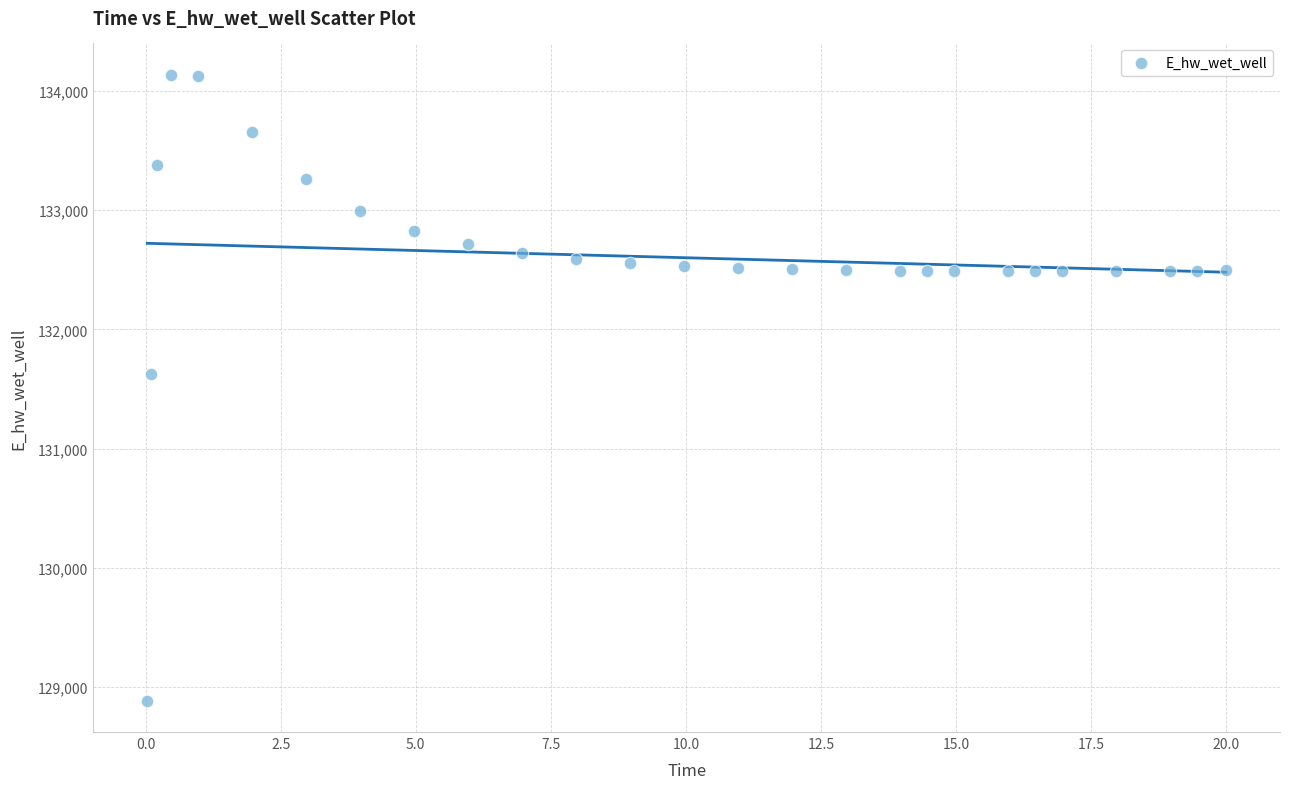

What Y value in the scatter plot is closest to 131510?

131623.9